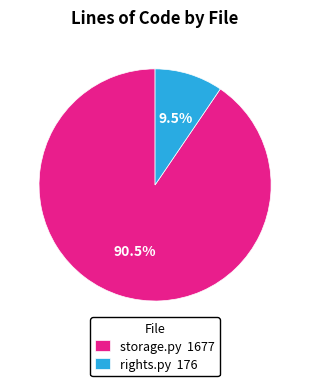

How many segments does this pie chart have?

2